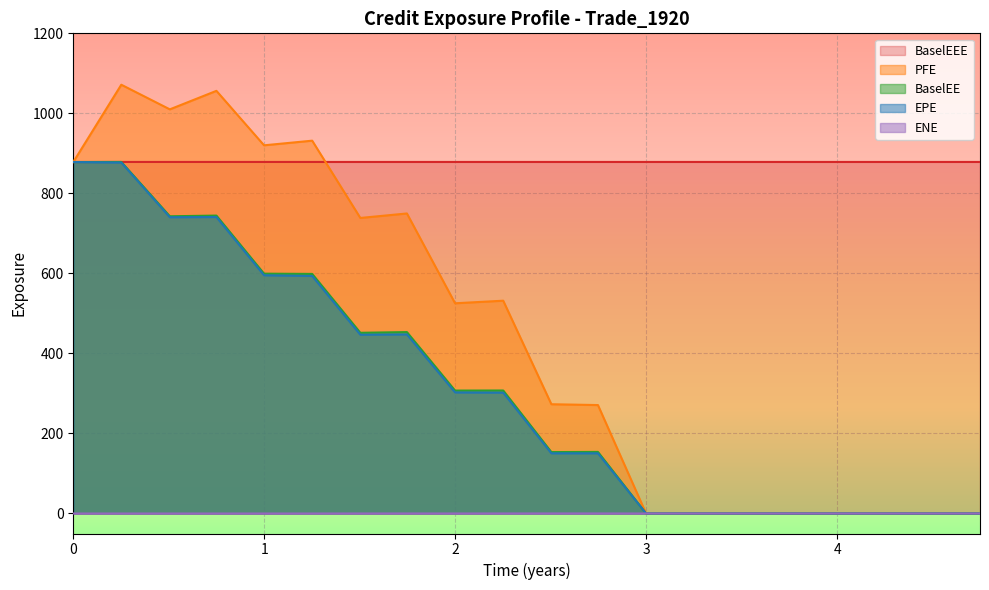

Which category has the lowest value across all series?

2.99859